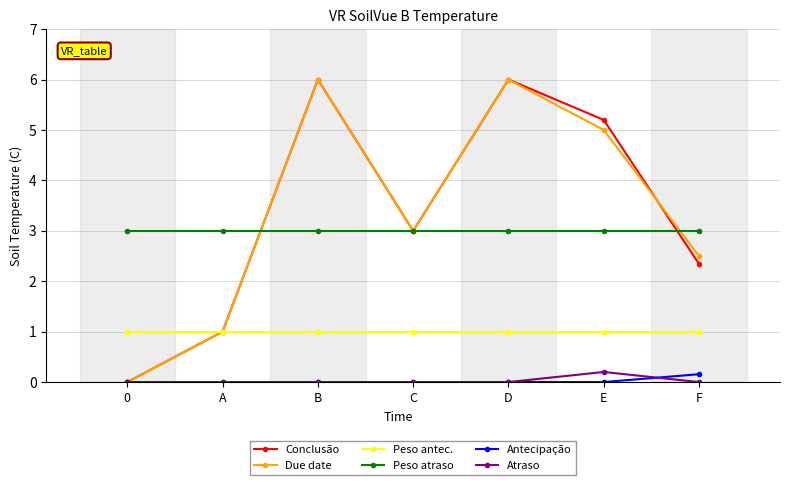

What is the minimum value for Peso atraso?

3.0